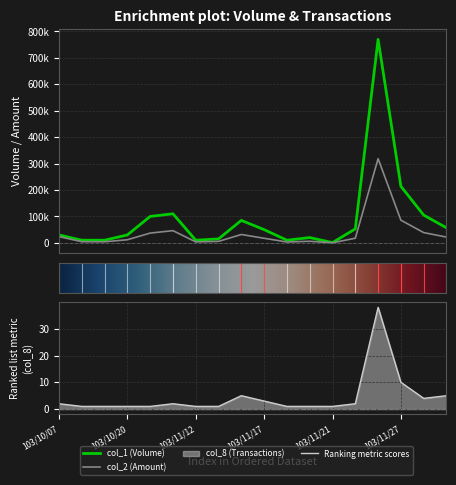

Is the value of col_2 at 103/11/27 greater than the value of col_1 at 103/10/20?

Yes